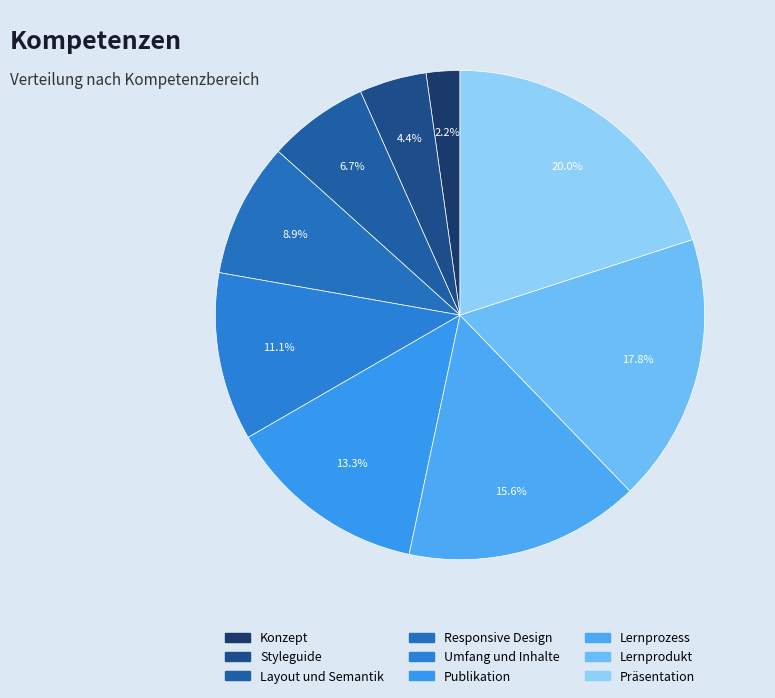

To the nearest percent, what portion does Responsive Design represent?

9%